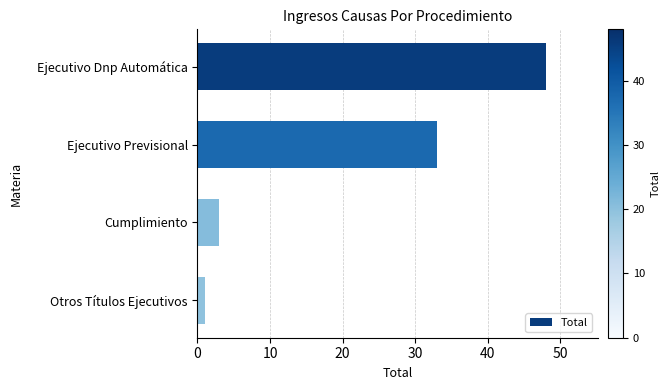

The value at Ejecutivo Dnp Automática is 85. True or false?

False